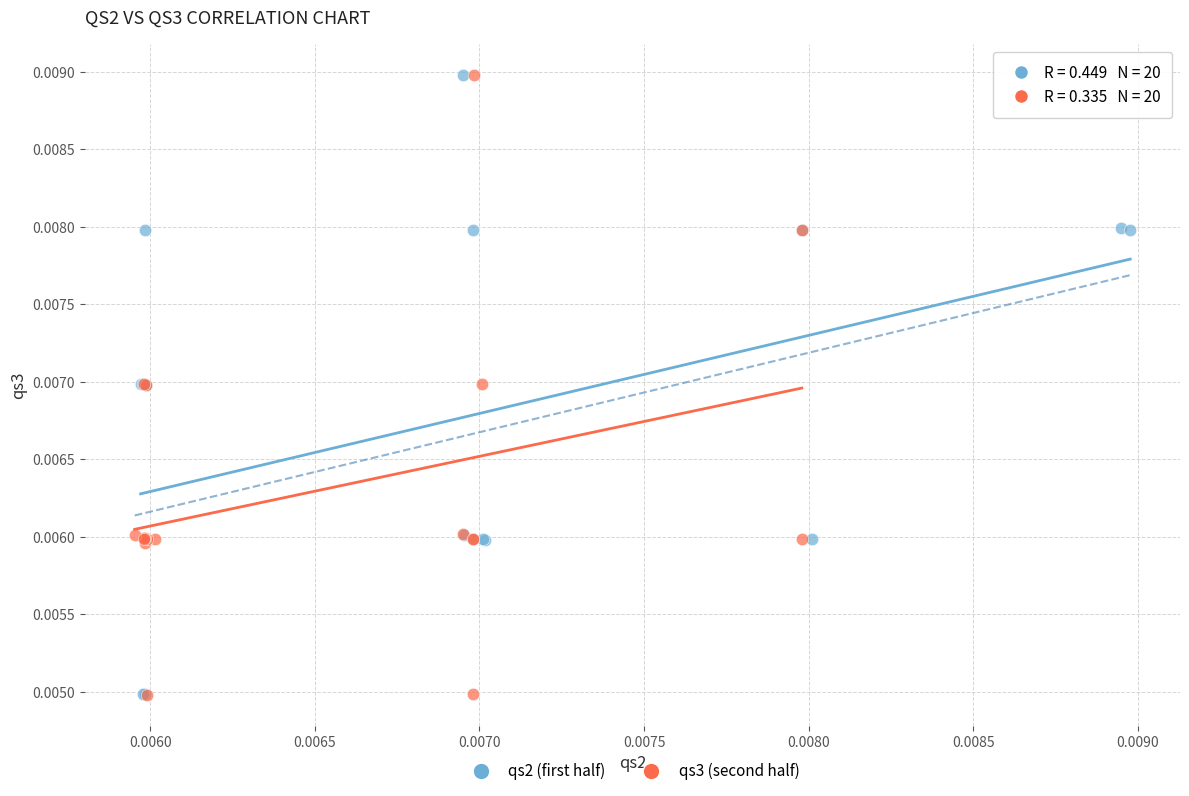

What are all the series names shown in the legend?

qs2 (first half), qs3 (second half)